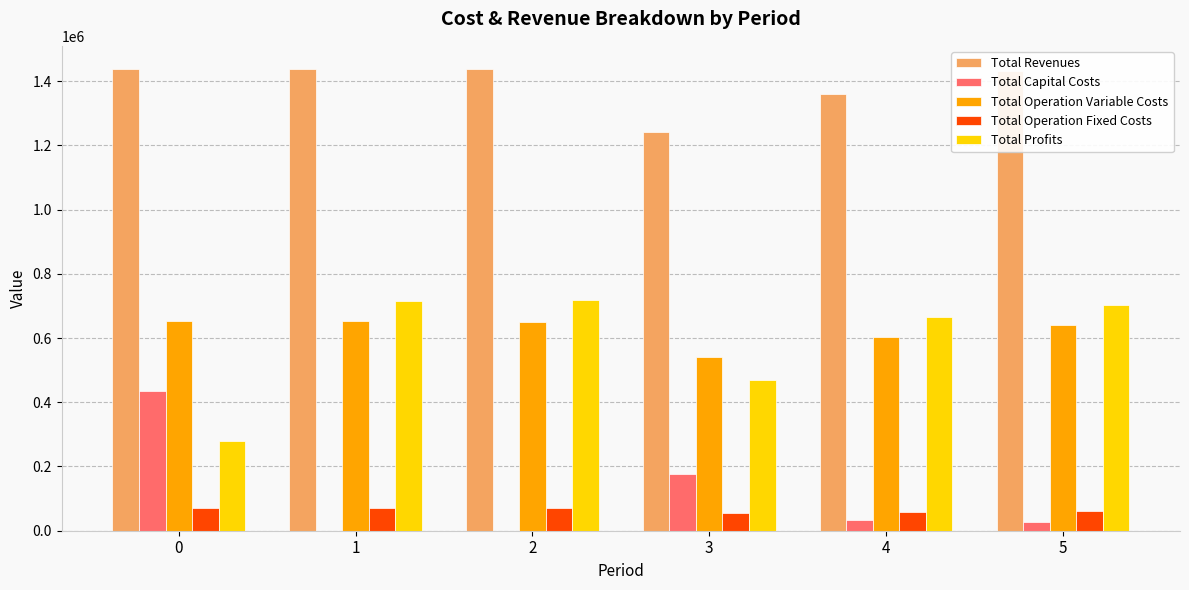

What are all the series names shown in the legend?

Total Revenues, Total Capital Costs, Total Operation Variable Costs, Total Operation Fixed Costs, Total Profits